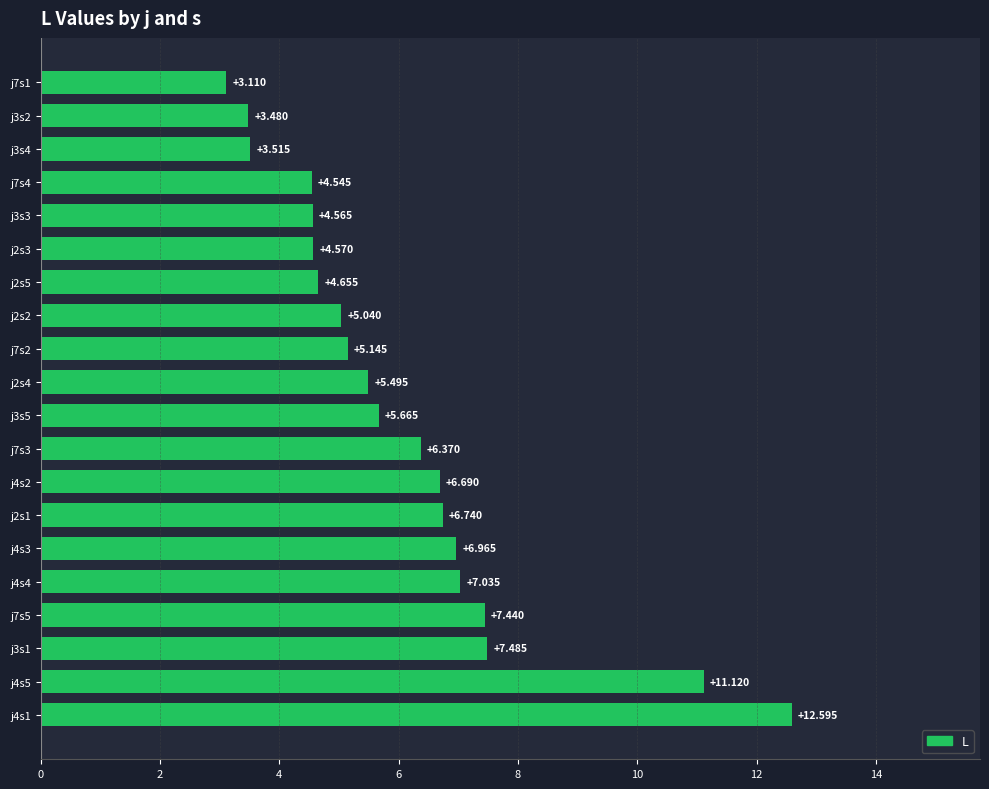

How many data points are less than 5?

7